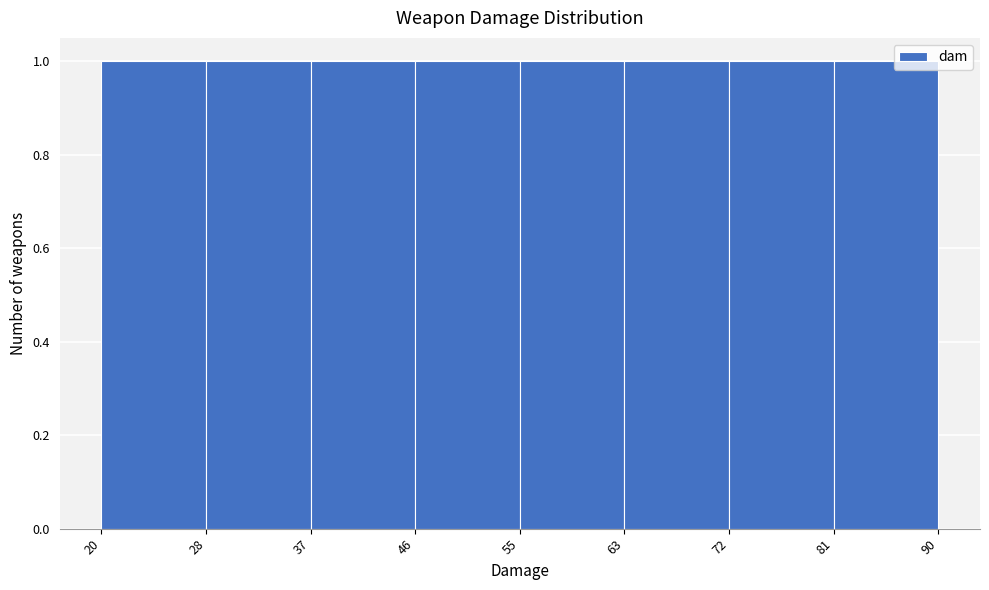

Reading left to right, list every bar in this chart as the range it spans on the x-axis followed by its height. The values are not printed on the chart, so give them approximately, as read against the axis.

20 to 28: 1
28 to 37: 1
37 to 46: 1
46 to 55: 1
55 to 63: 1
63 to 72: 1
72 to 81: 1
81 to 90: 1